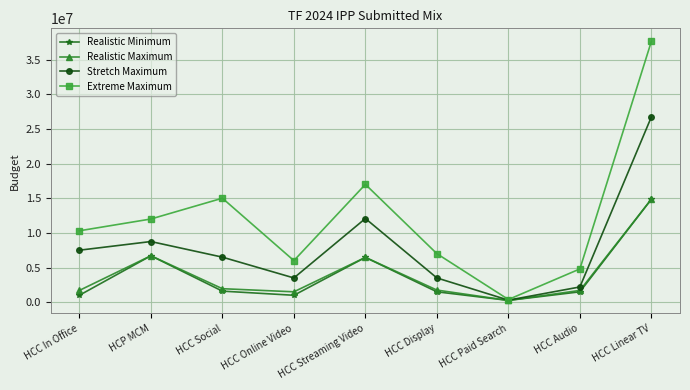

What is the value of the Stretch Maximum point at the 5th from the left?

12070113